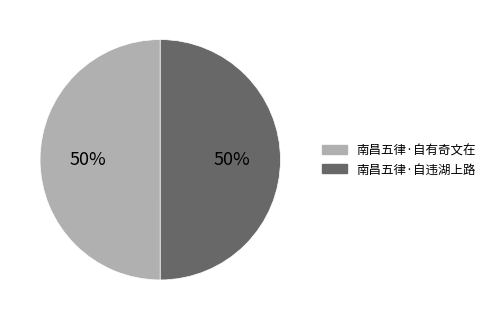

To the nearest percent, what portion does 南昌五律·自违湖上路 represent?

50%